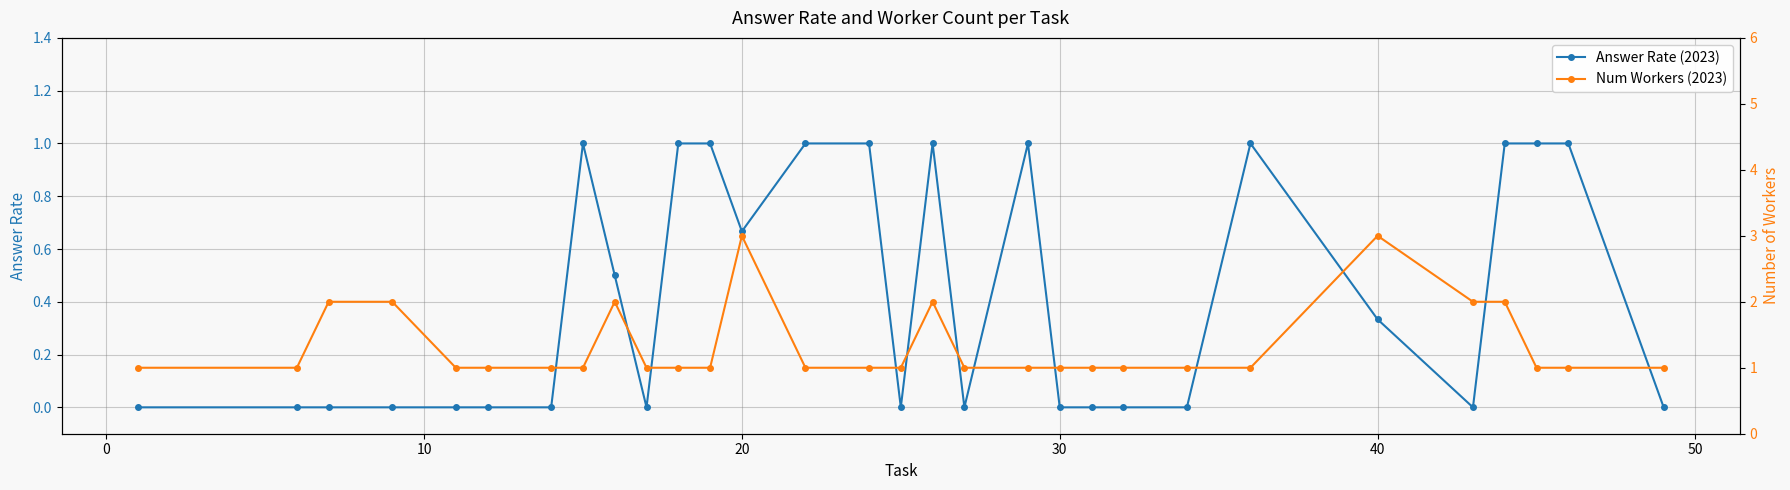

What is the sum of all Answer Rate (2023) values?

12.5